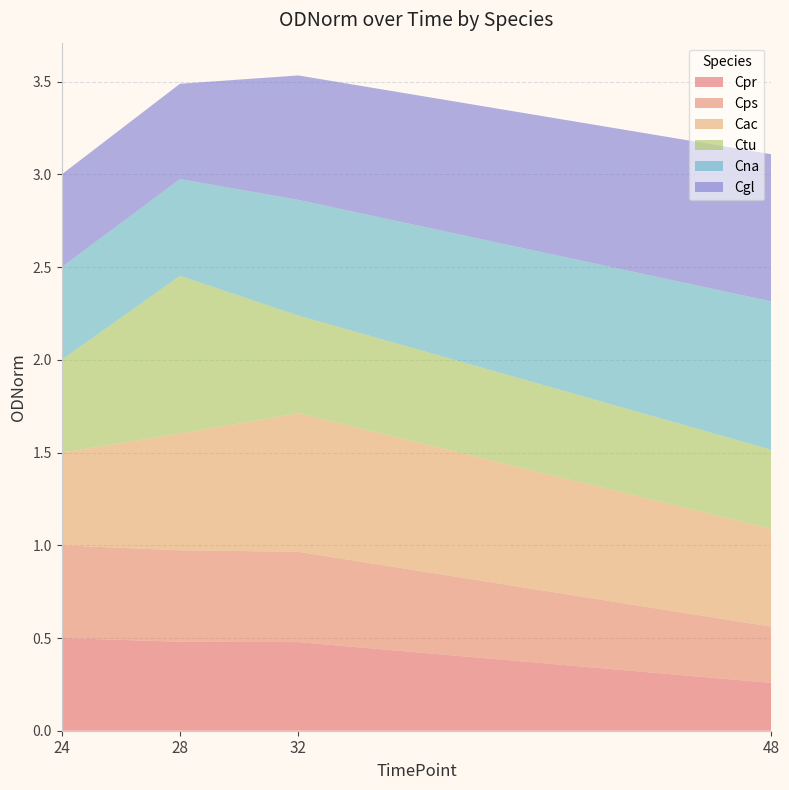

Reading right to left, transcribe all the data shown in this chart.

Cpr: 48=0.3	32=0.5	28=0.5	24=0.5
Cps: 48=0.3	32=0.5	28=0.5	24=0.5
Cac: 48=0.5	32=0.7	28=0.6	24=0.5
Ctu: 48=0.4	32=0.5	28=0.9	24=0.5
Cna: 48=0.8	32=0.6	28=0.5	24=0.5
Cgl: 48=0.8	32=0.7	28=0.5	24=0.5